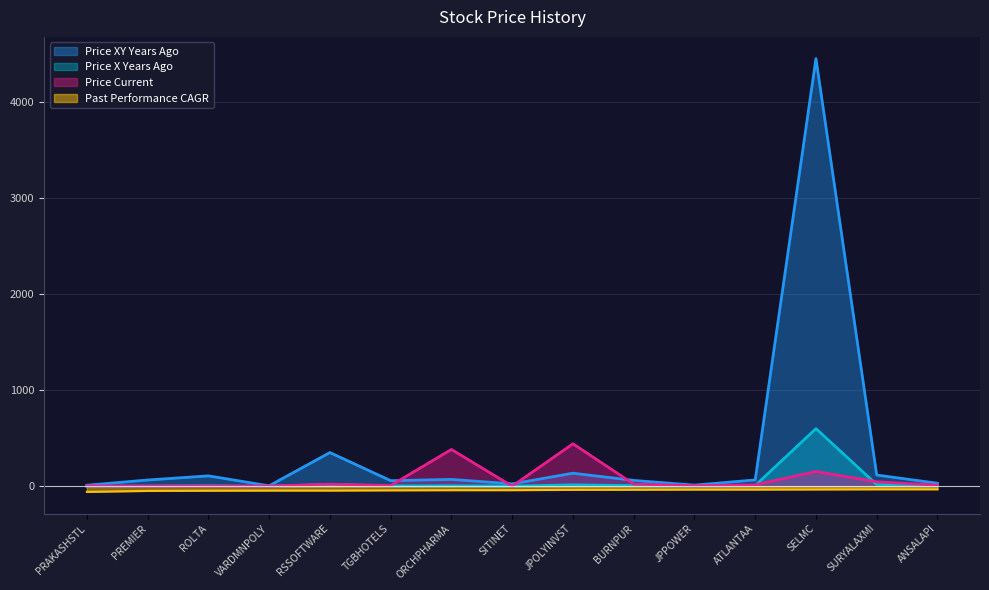

What is the total value across all series at SURYALAXMI?

150.8